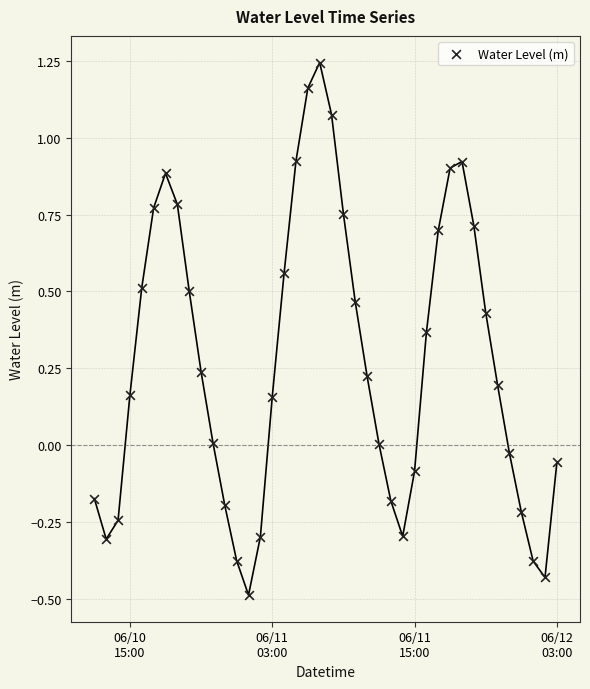

What is the range of Y values (max minus min)?

1.7